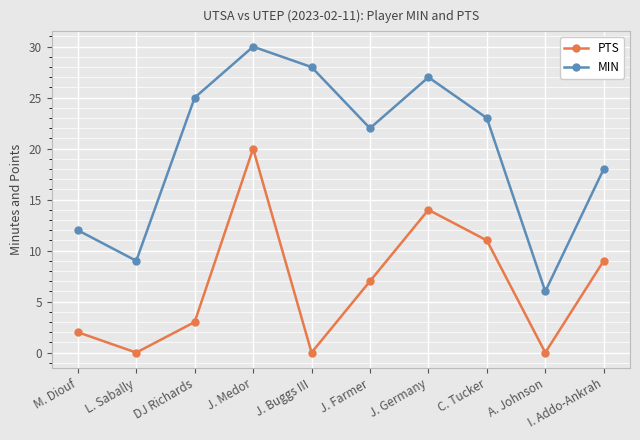

Which series has the largest total across all categories?

MIN